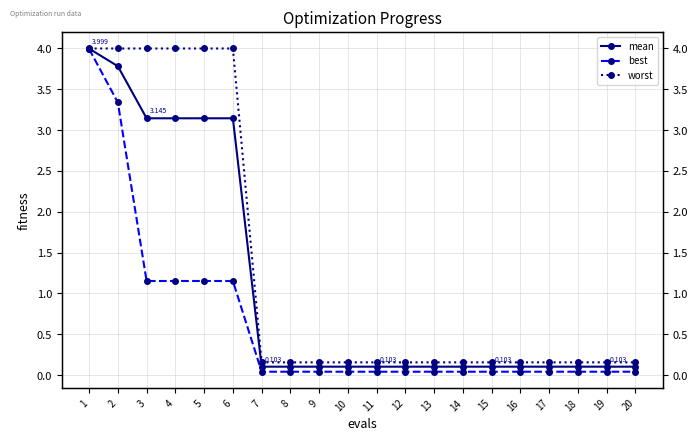

At how many categories does at least one series exceed 0?

20